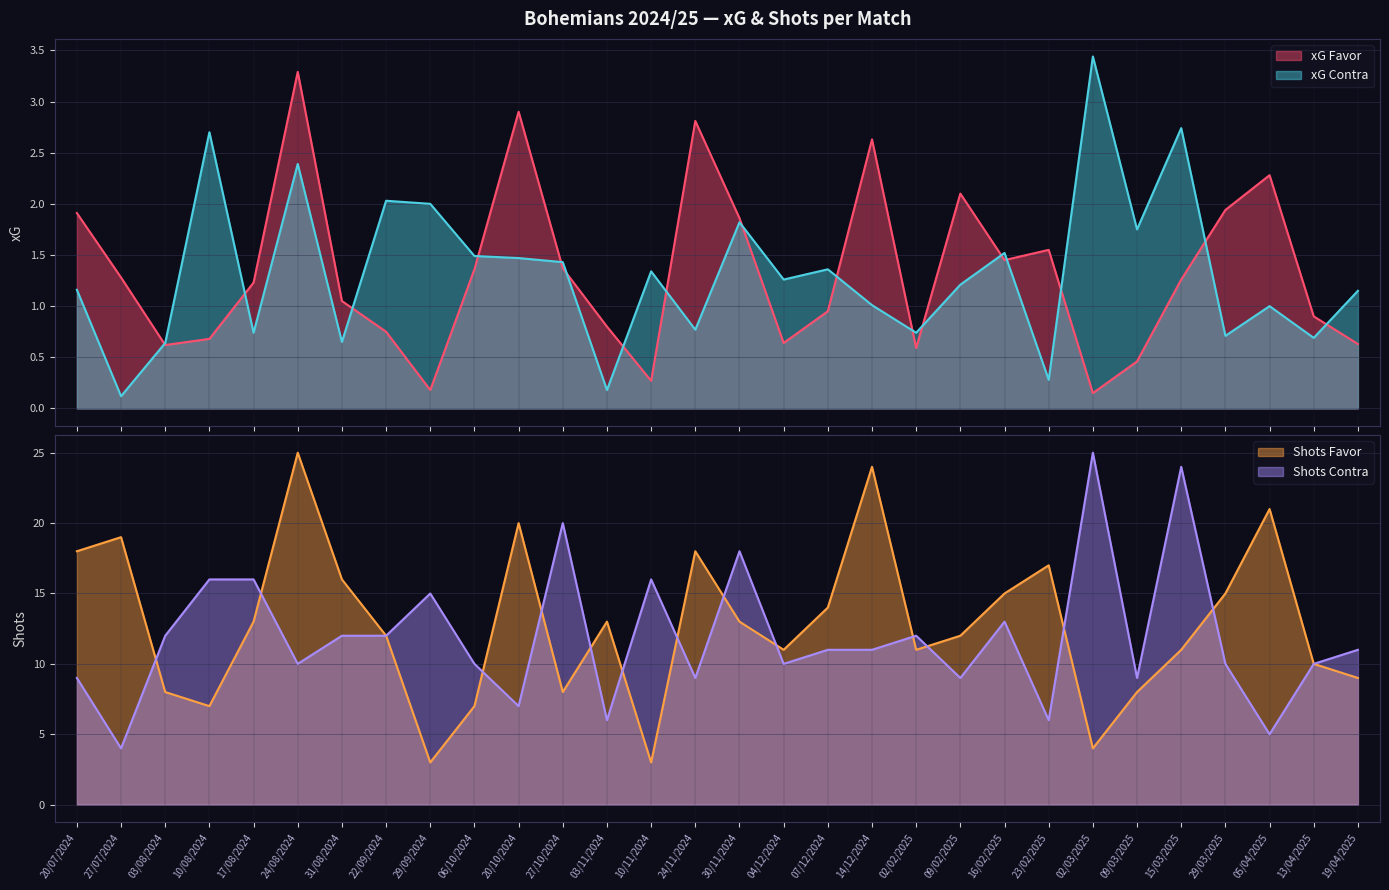

How many times do xG Favor and xG Contra cross each other?

17